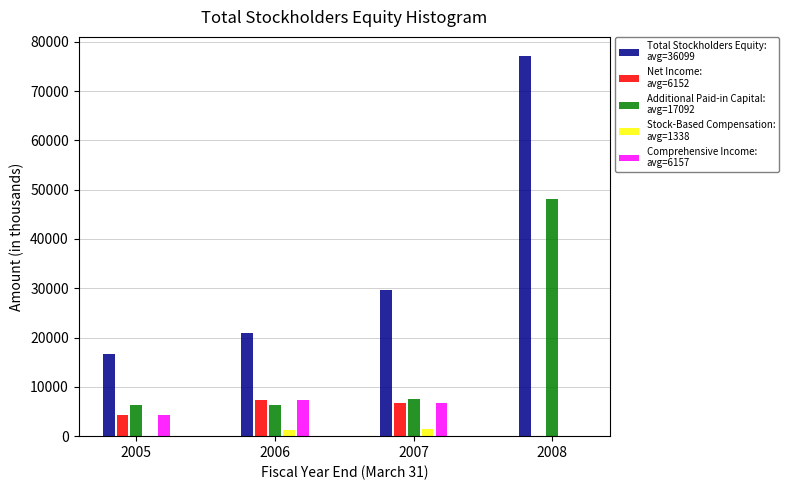

At which category is the sum across all series the highest?

2008